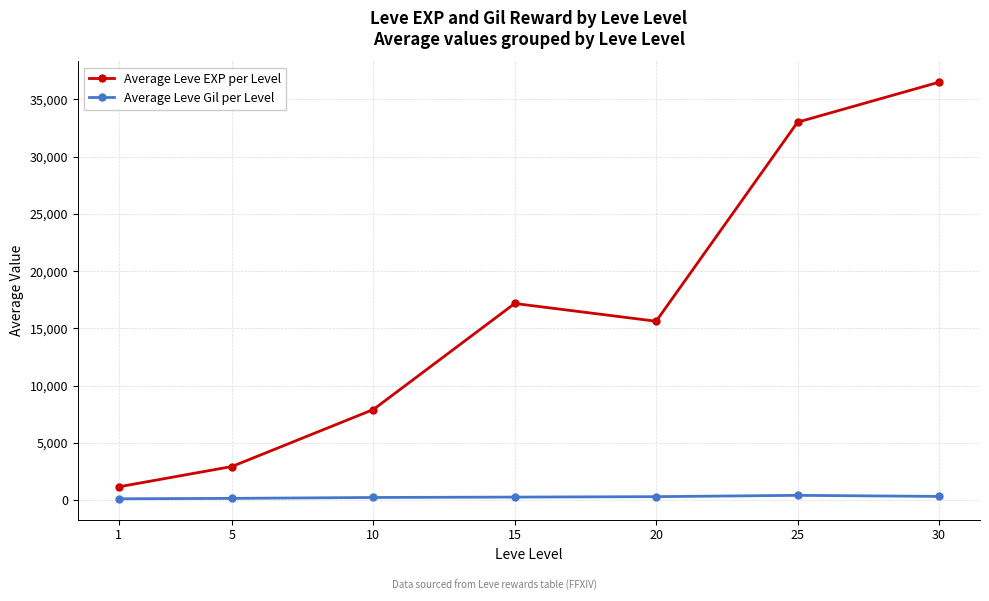

What is the maximum value for Average Leve EXP per Level?

36492.5